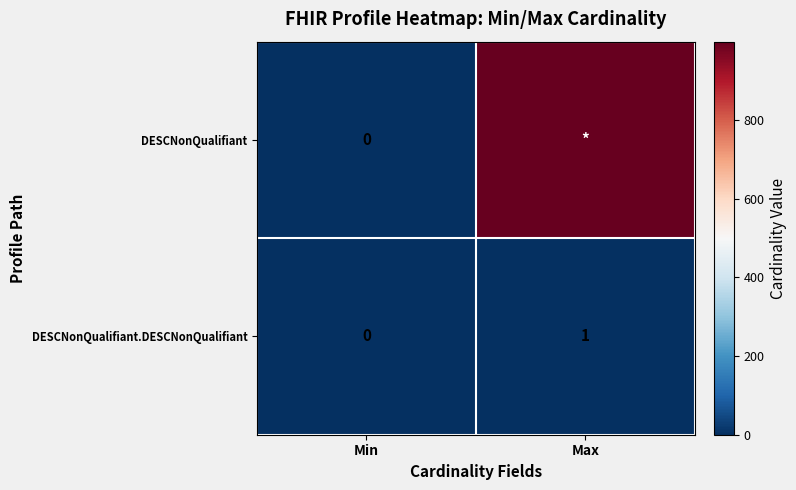

What is the difference between the maximum and minimum values in the DESCNonQualifiant.DESCNonQualifiant series?

1